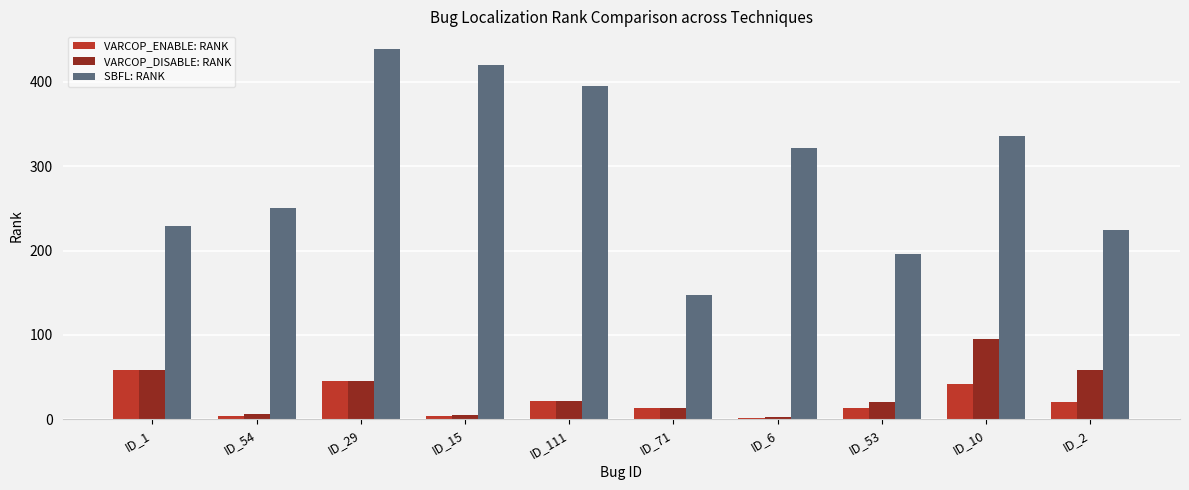

What is the label of the 10th bar from the right?

ID_1